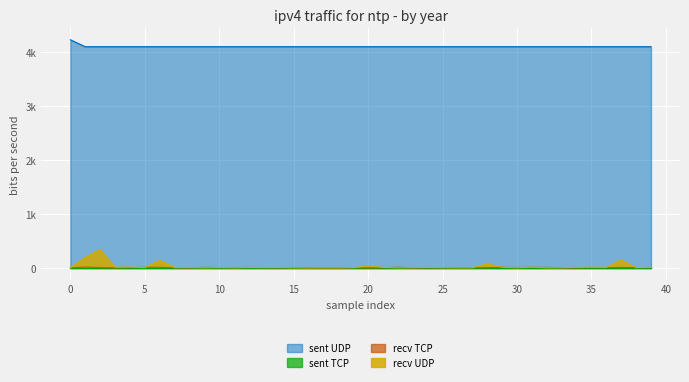

Reading left to right, extract all data points from this chart.

col_1: 0.0	194.7	340.0	12.0	14.9	4.1	141.3	5.0	5.0	1.0	5.0	1.0	7.0	4.0	6.0	1.0	0.0	0.9	0.0	4.0	34.0	9.0	1.0	3.0	8.0	2.9	0.8	1.1	75.8	12.0	1.0	12.9	1.1	2.9	9.1	12.0	9.0	148.4	5.0	10.0
col_3: 4224.0	4096.0	4096.0	4096.0	4096.0	4096.0	4096.0	4096.0	4096.0	4096.0	4096.0	4096.0	4096.0	4096.0	4096.0	4096.0	4096.0	4096.0	4096.0	4096.0	4096.0	4096.0	4096.0	4096.0	4096.0	4096.0	4096.0	4096.0	4096.0	4096.0	4096.0	4096.0	4096.0	4096.0	4096.0	4096.0	4096.0	4096.0	4096.0	4096.0